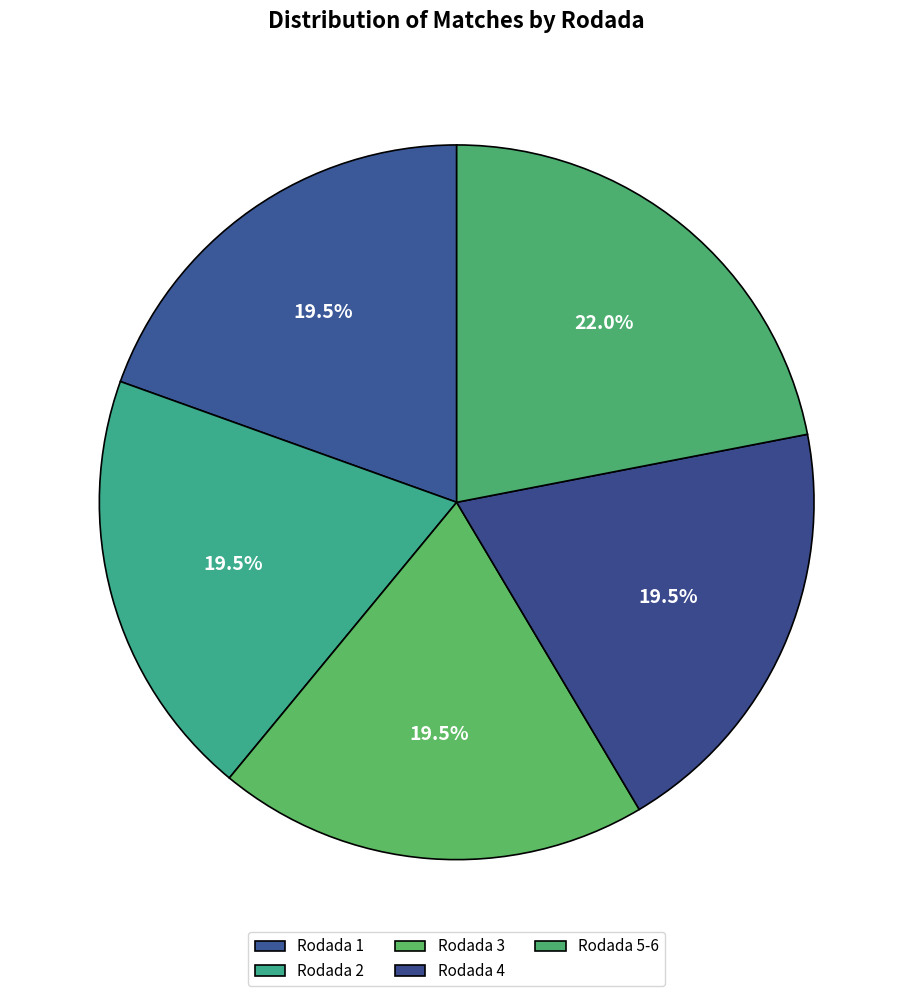

How many segments does this pie chart have?

5